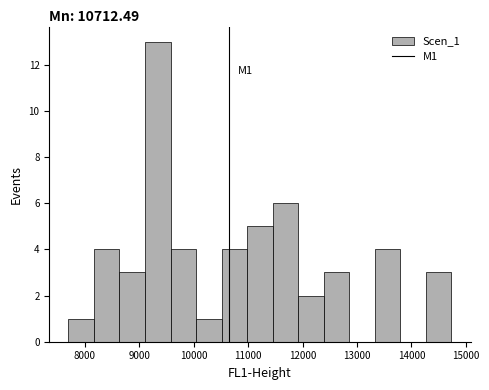

Over which range of the x-axis is the bar tallest?

9100 to 9600